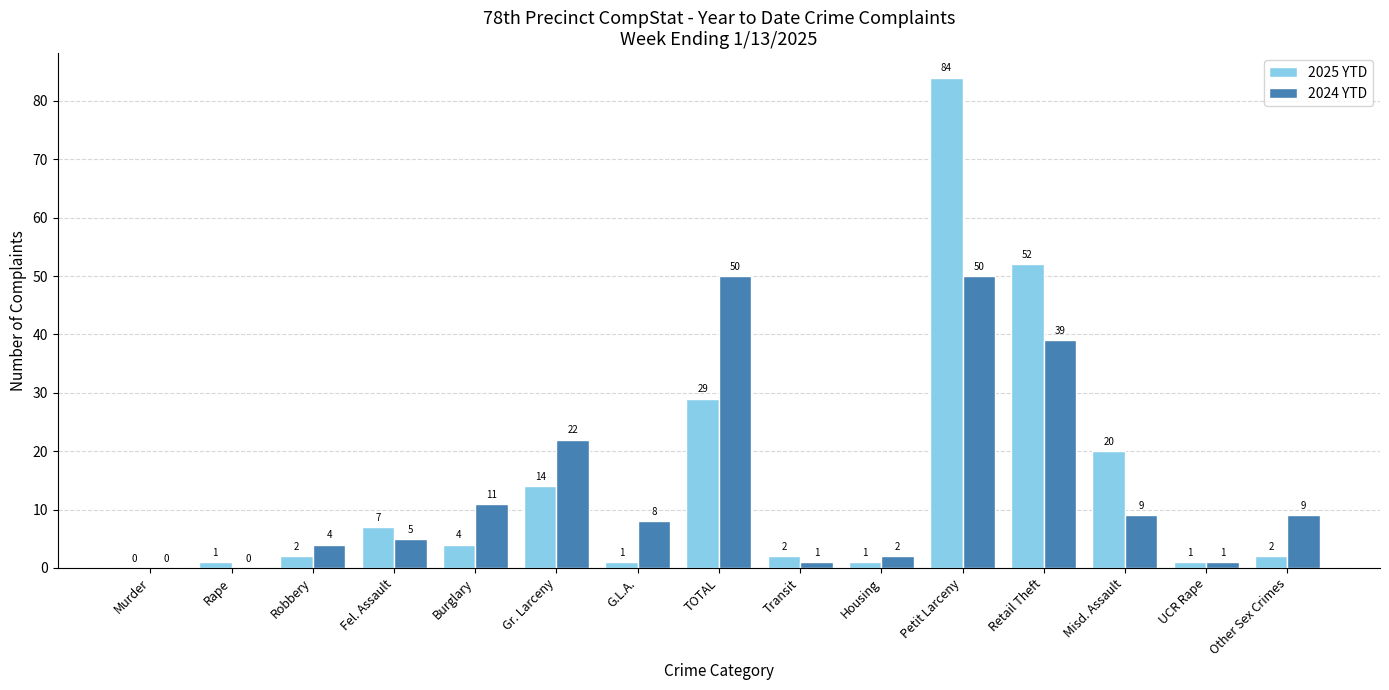

What is the sum of the 2025 YTD values at Murder and Retail Theft?

52